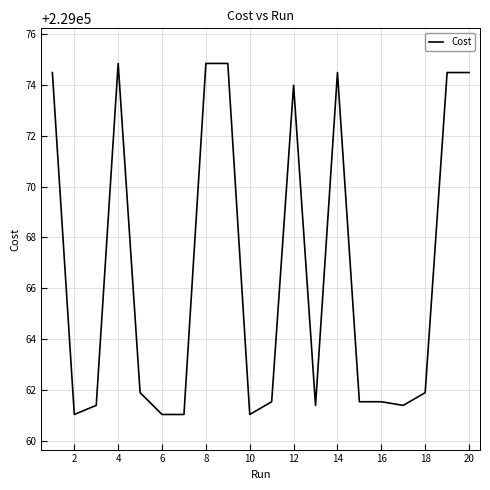

What is the maximum value shown in the chart?

229074.8